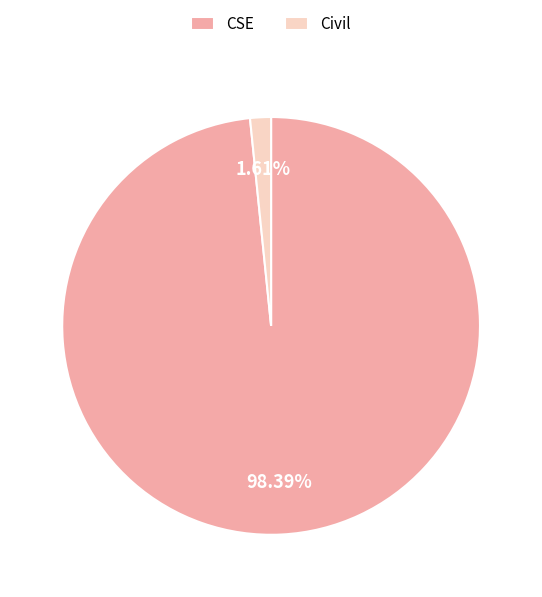

The Civil slice represents 2% of the pie. True or false?

True